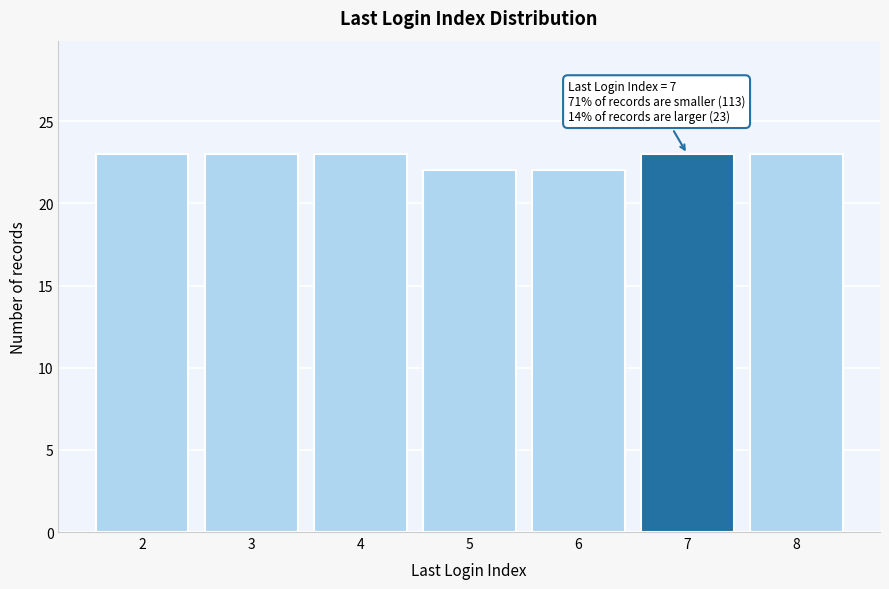

Reading left to right, transcribe all the data shown in this chart.

23	23	23	22	22	23	23